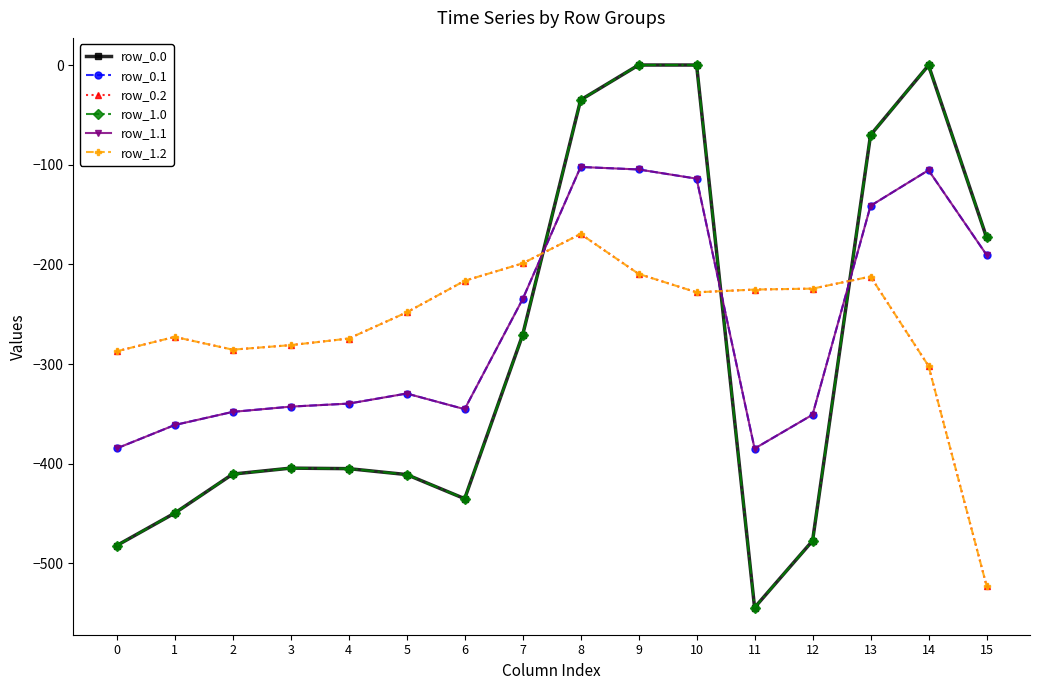

What is the value of the row_0.0 point at the 16th from the left?

-172.8